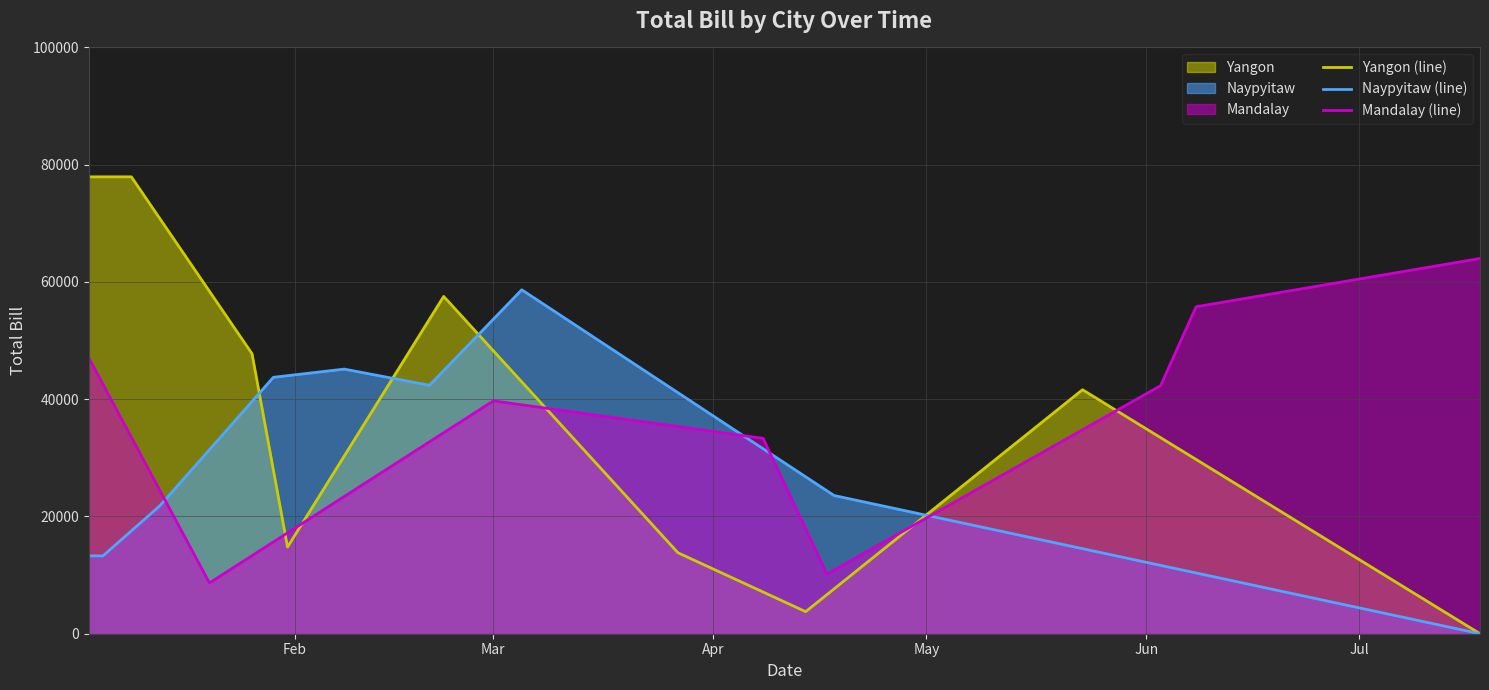

Which series has the widest spread of values?

Yangon (line)